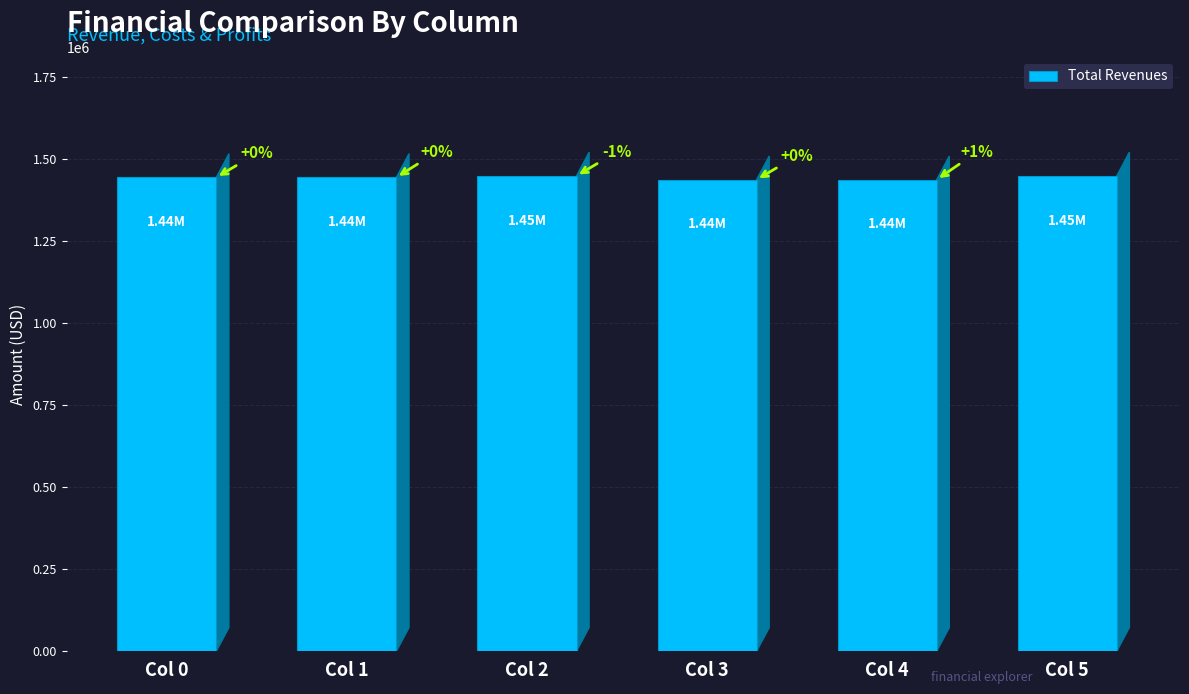

The value at Col 0 is 1443699.6. True or false?

True